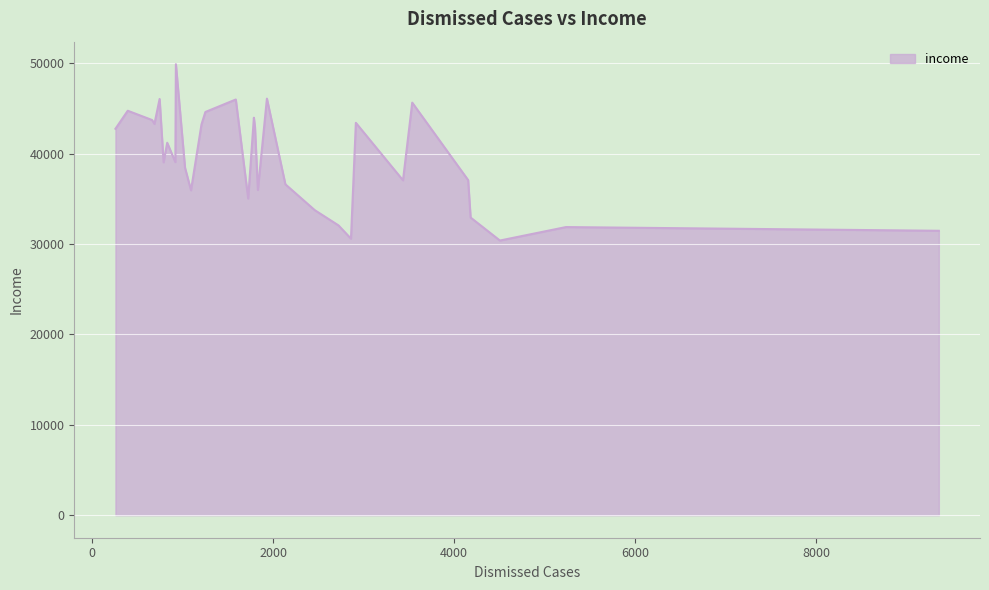

What is the minimum value shown in the chart?

30398